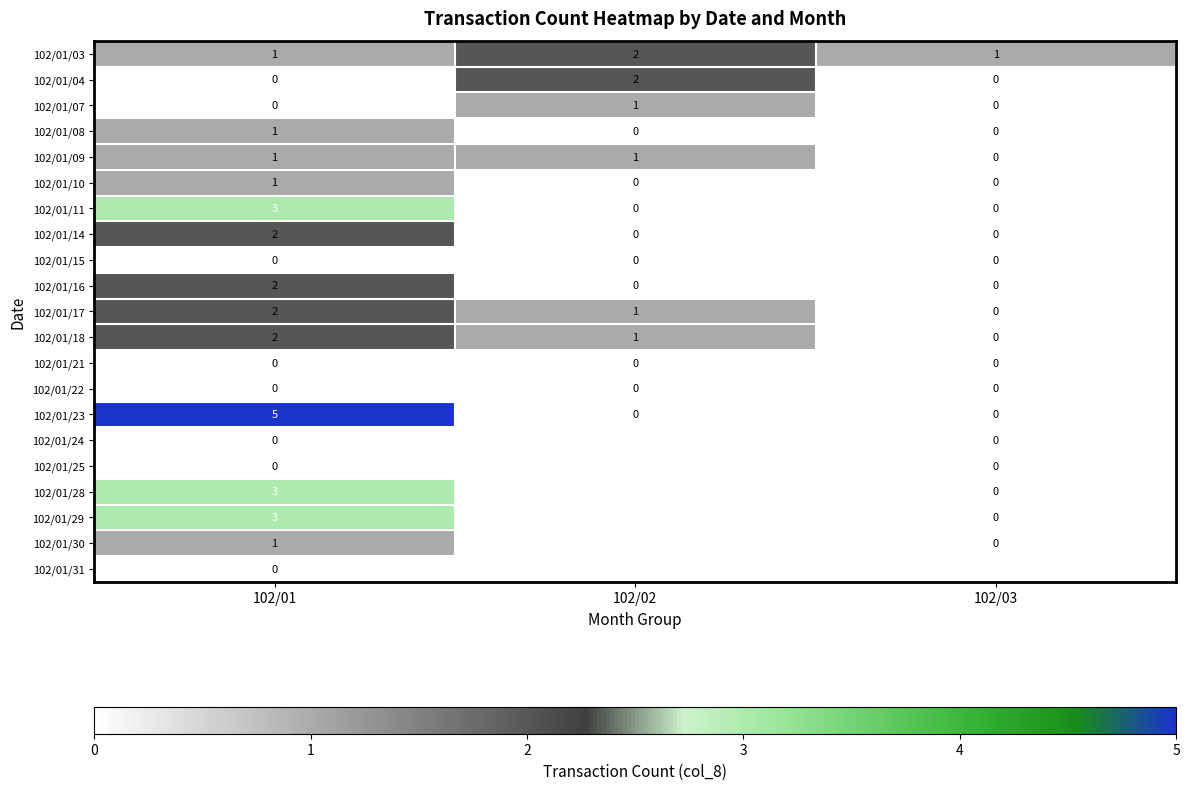

Is it true that 102/01/18 equals 3 at 102/01?

False